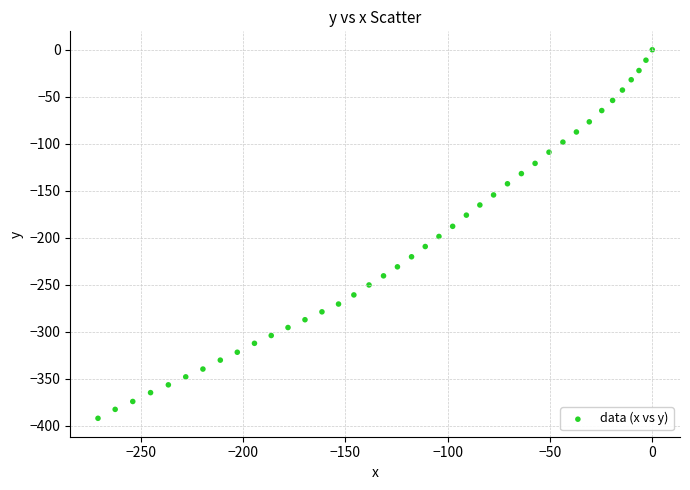

What is the range of X values (max minus min)?

271.0